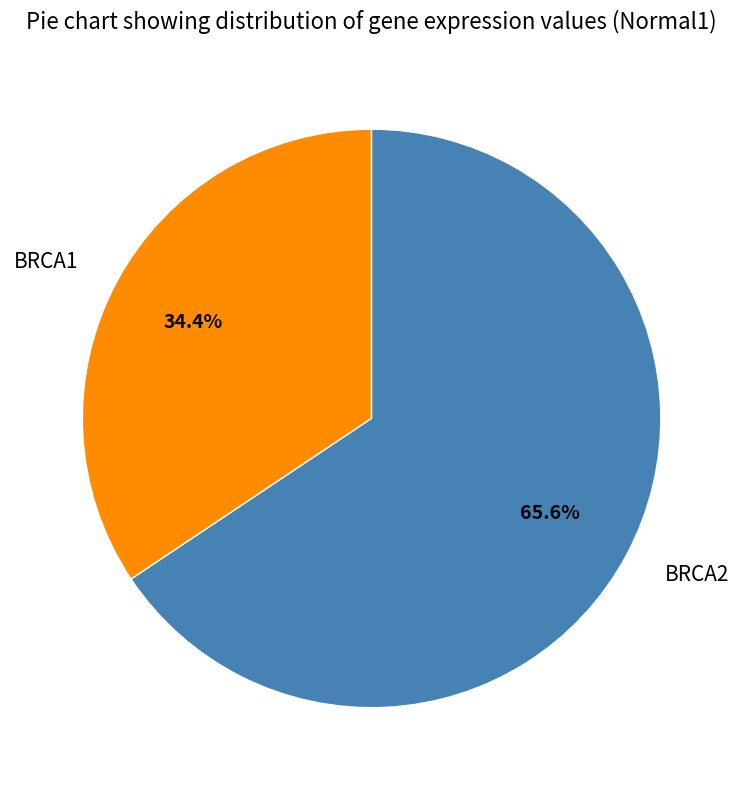

Count the number of slices in the pie.

2